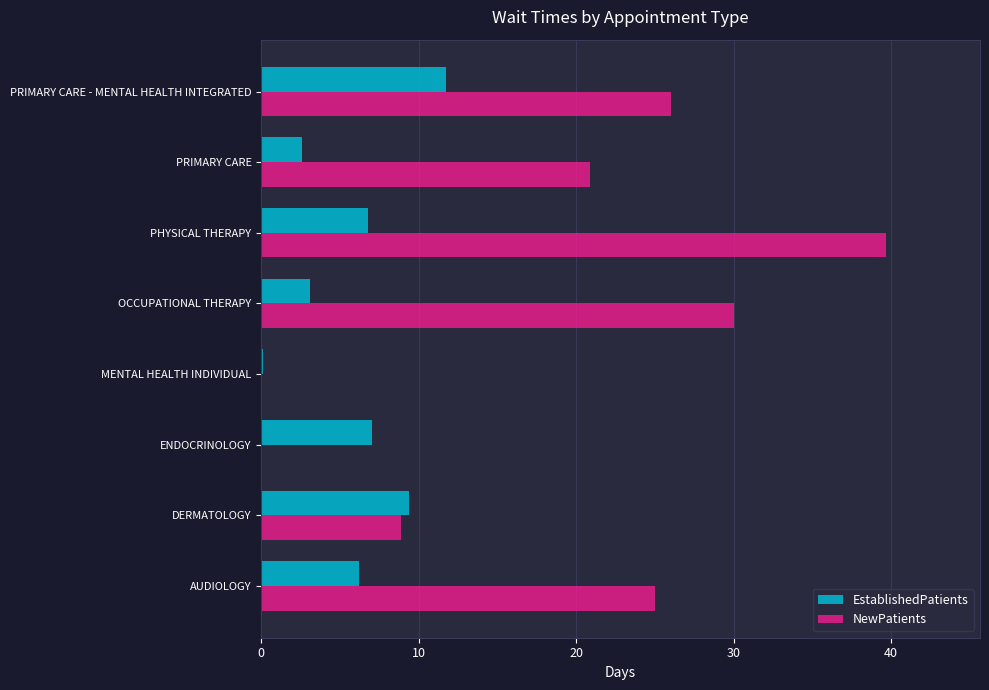

Which series has the largest total across all categories?

NewPatients